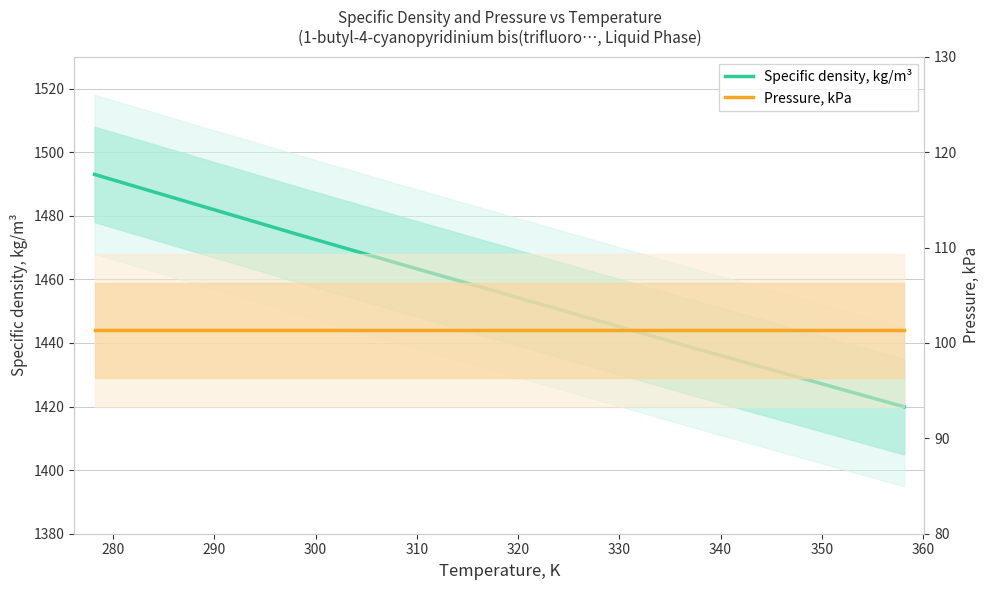

At how many categories does at least one series exceed 147?

9